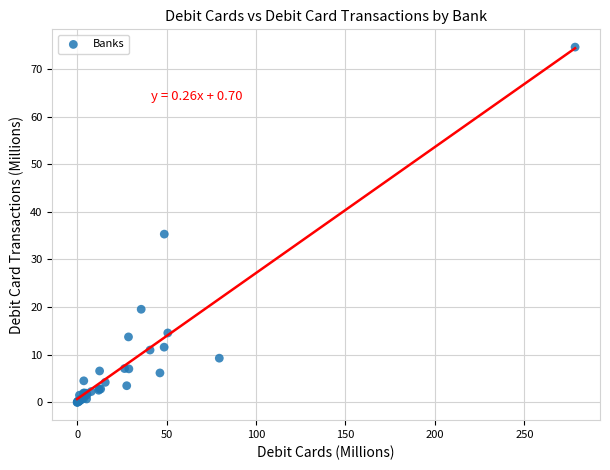

What Y value in the scatter plot is closest to 37?

35.3